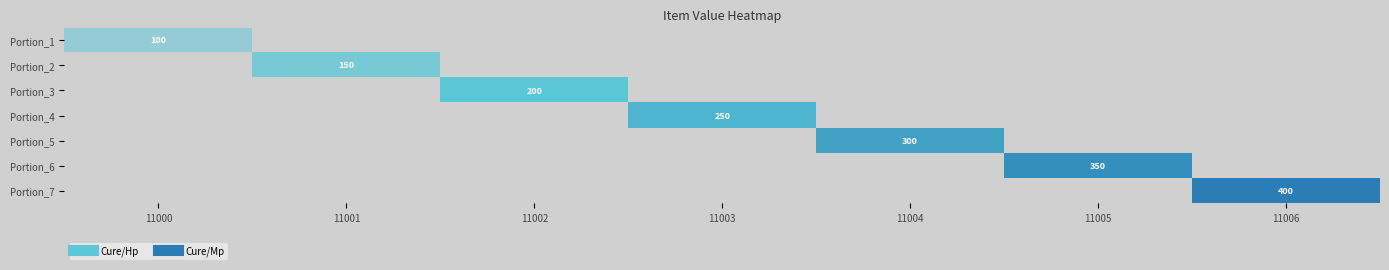

What is the total value across all series at 11001?

150